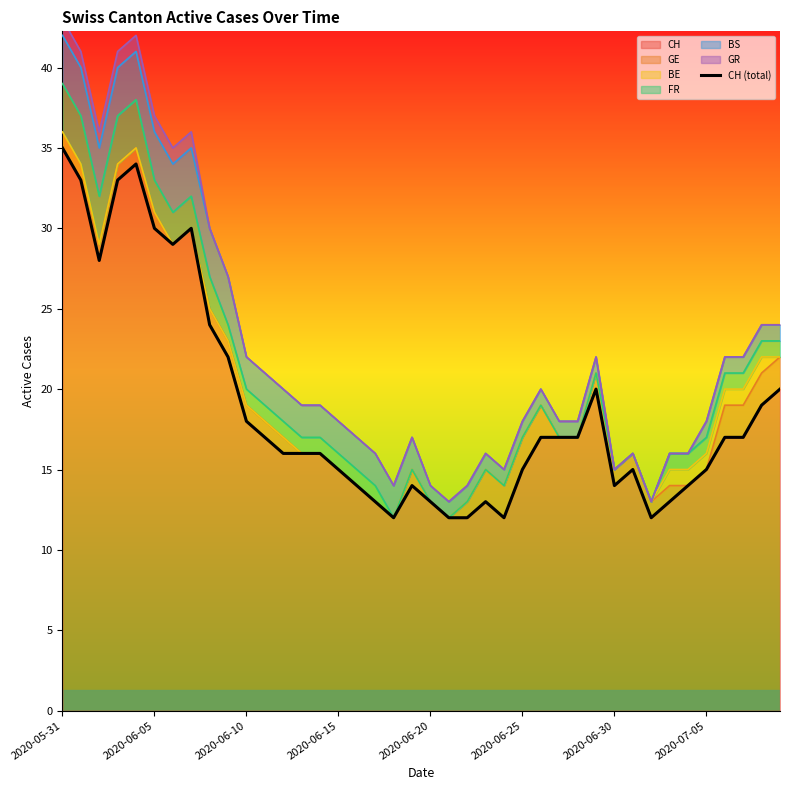

How many values exceed 17?

14